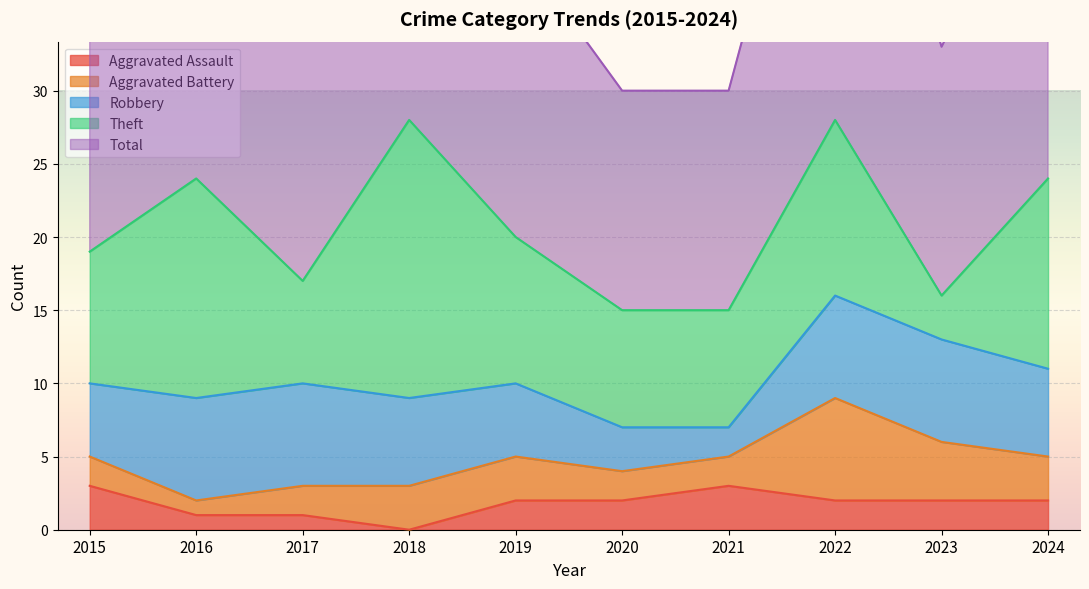

What is the value of the Robbery point at the 10th from the left?

6